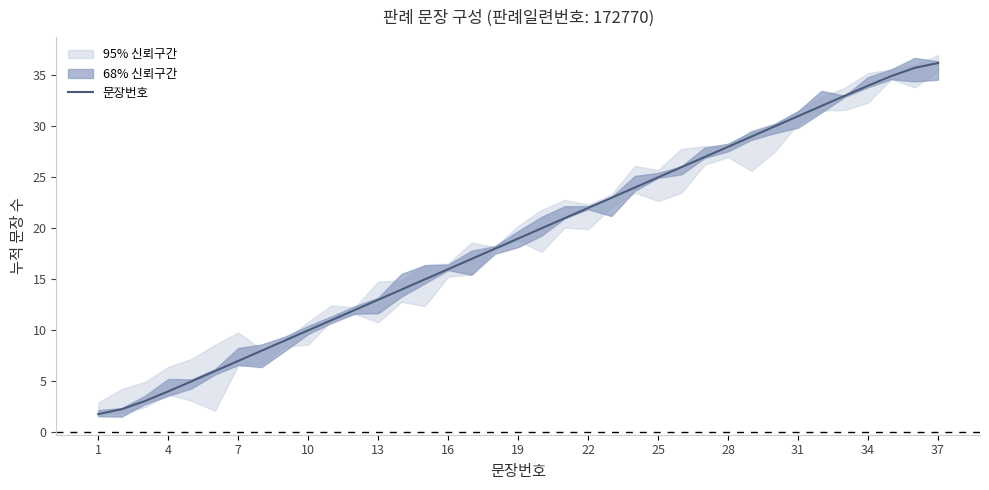

What is the minimum value for 문장번호?

1.8